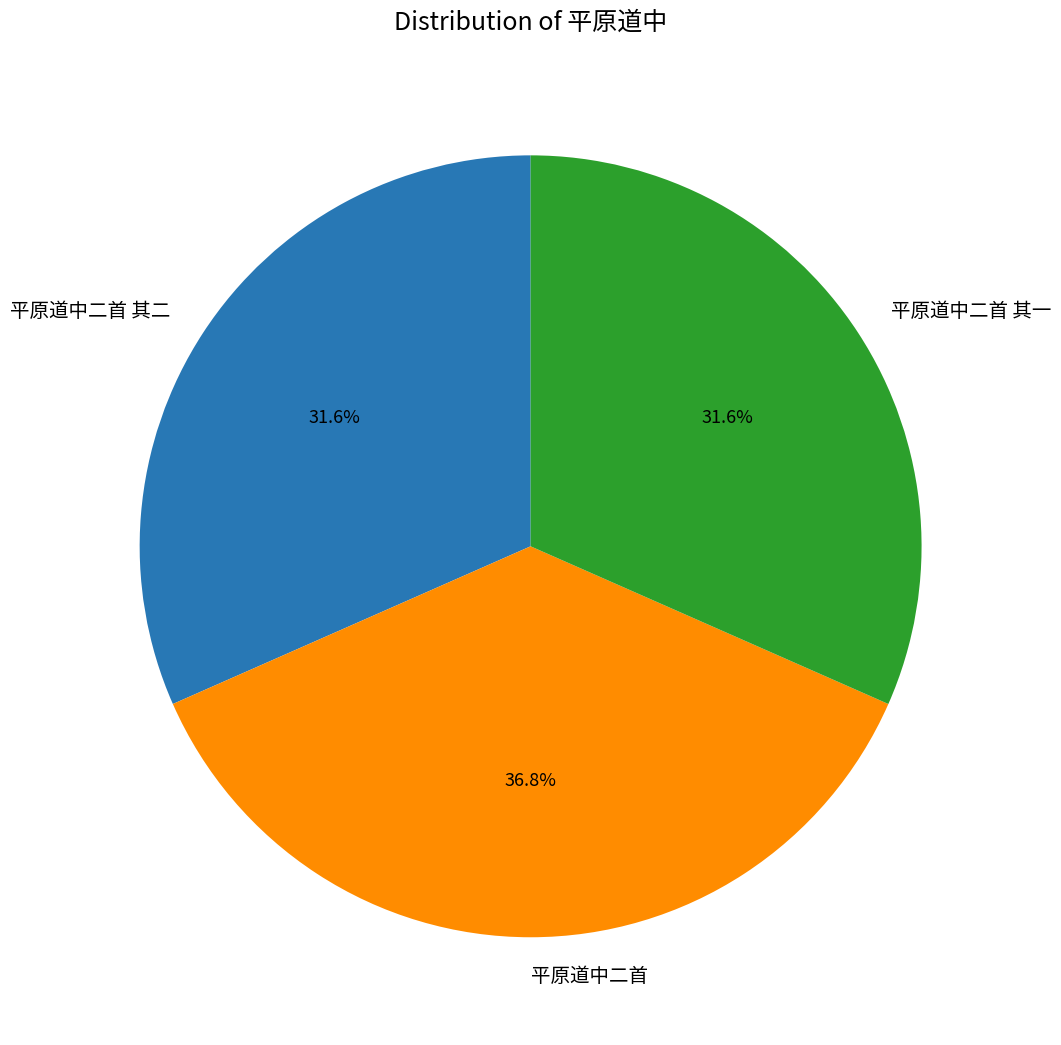

Which slice is the largest?

平原道中二首